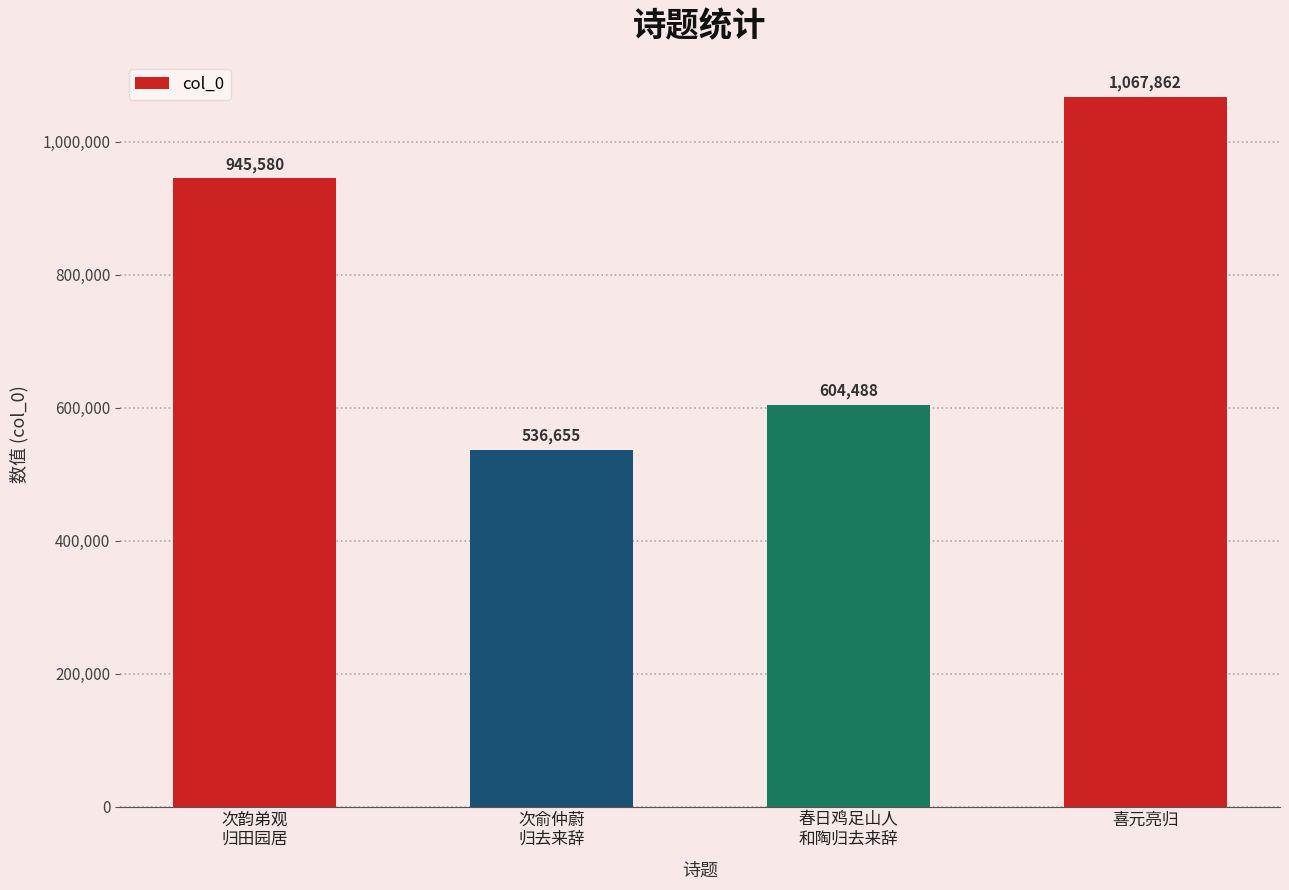

The chart shows a value of 1067862 at 喜元亮归. True or false?

True